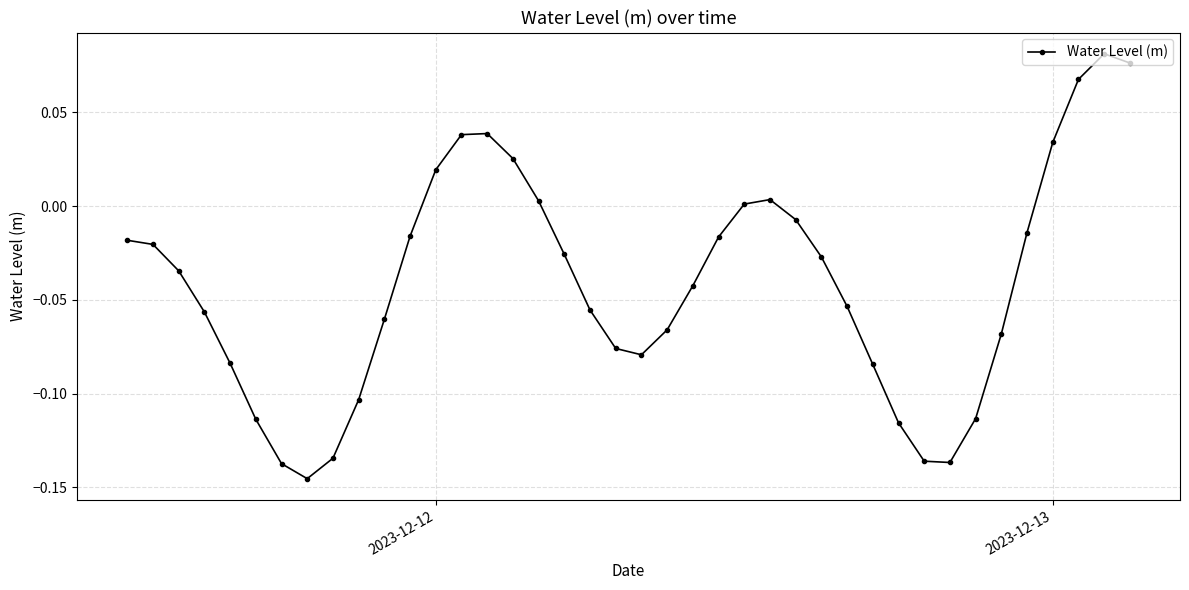

How many points are lower than both their immediate neighbors (excluding endpoints)?

3